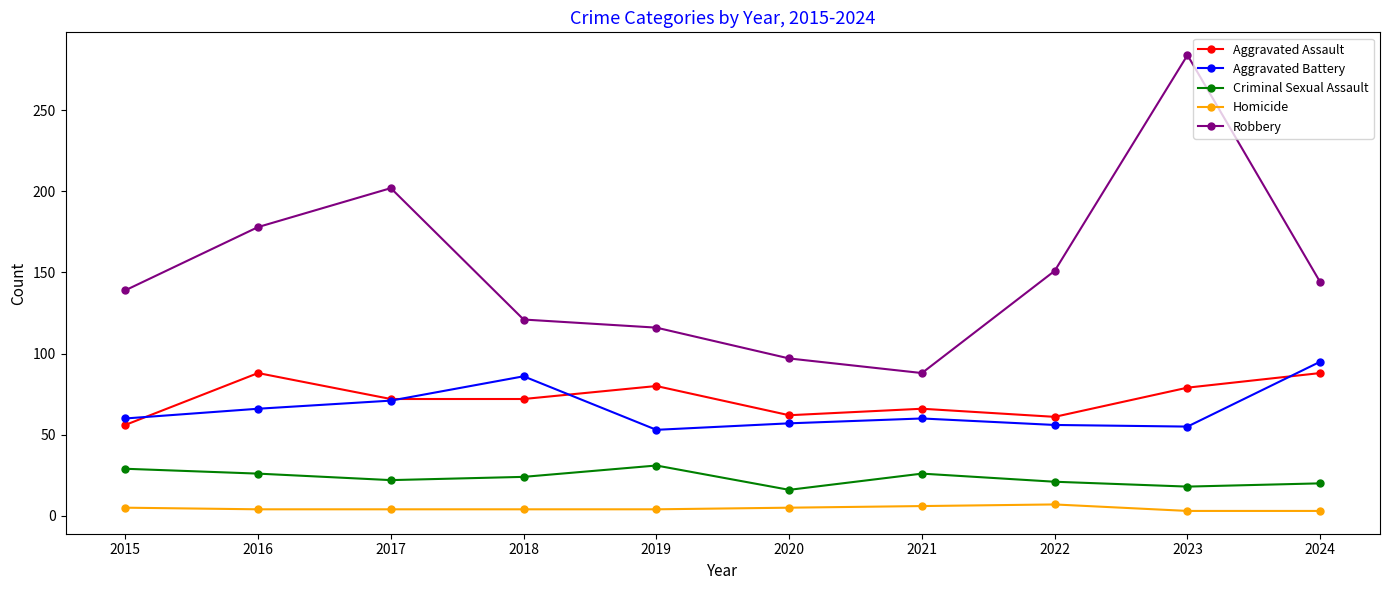

How many data points in Criminal Sexual Assault are less than 24?

5